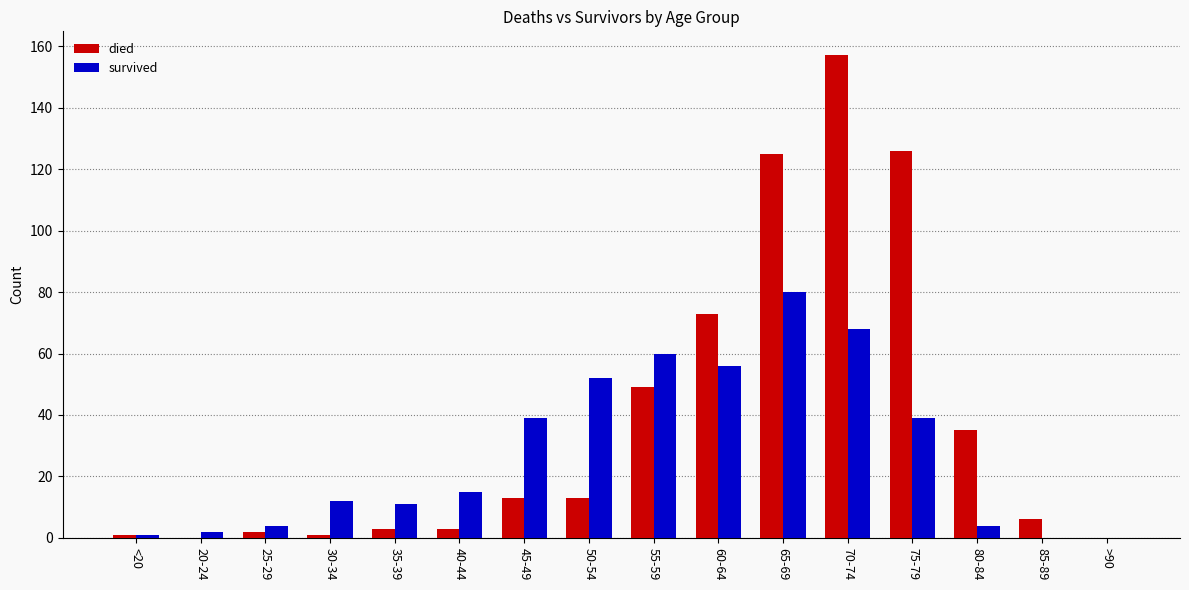

What is the maximum value shown in the chart?

157